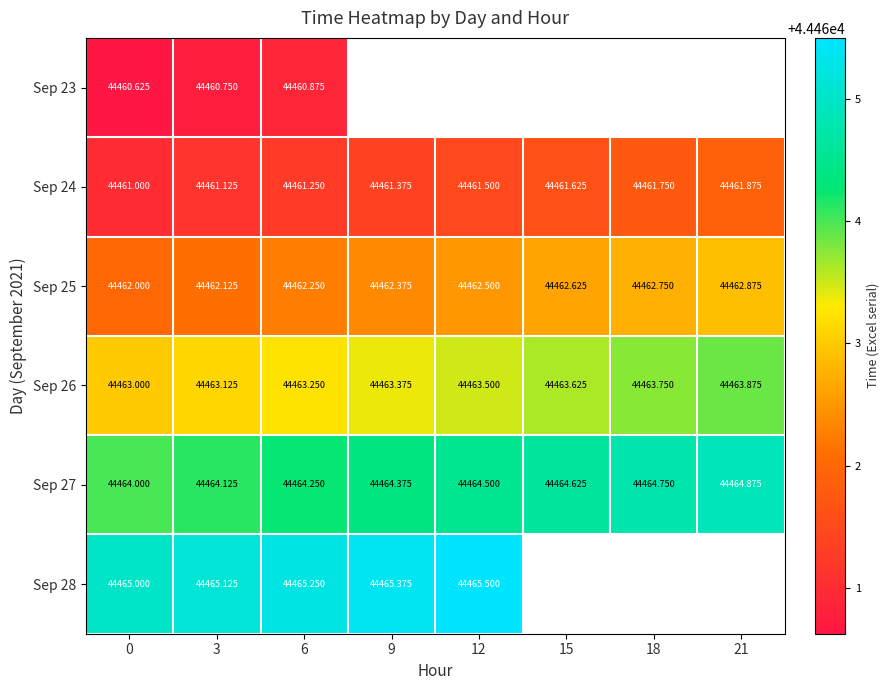

The Sep 27 series shows 44464.6 at 15. True or false?

True